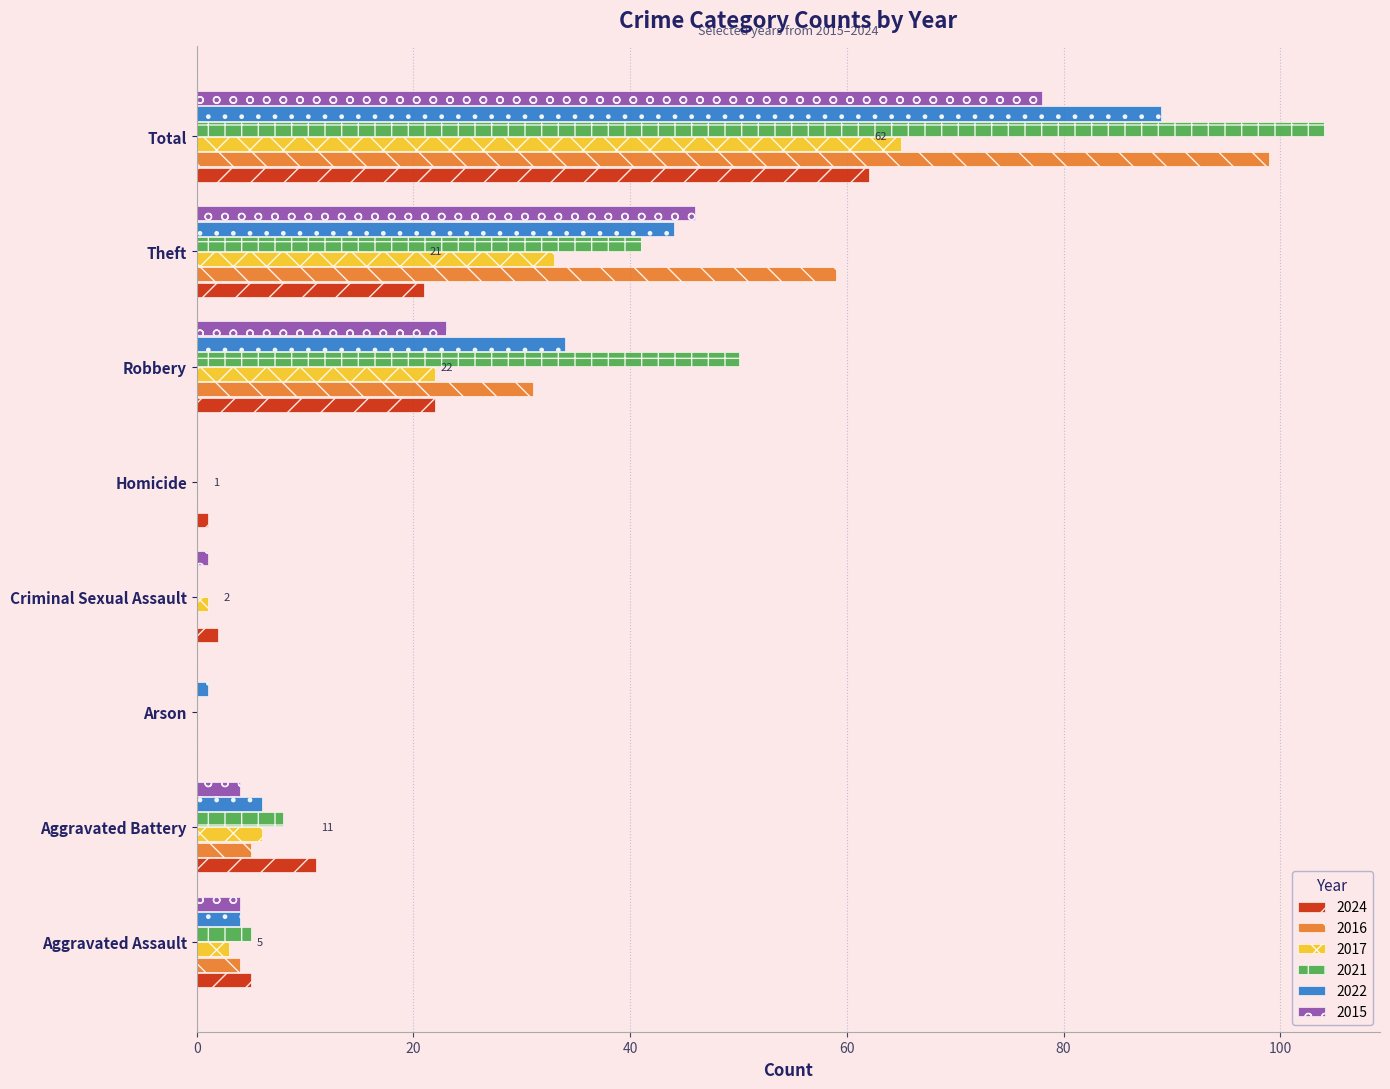

What is the sum of all 2021 values?

208